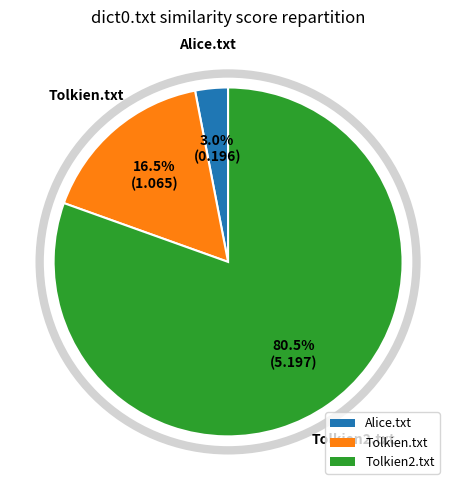

Is the sum of Tolkien.txt and Alice.txt greater than half?

No